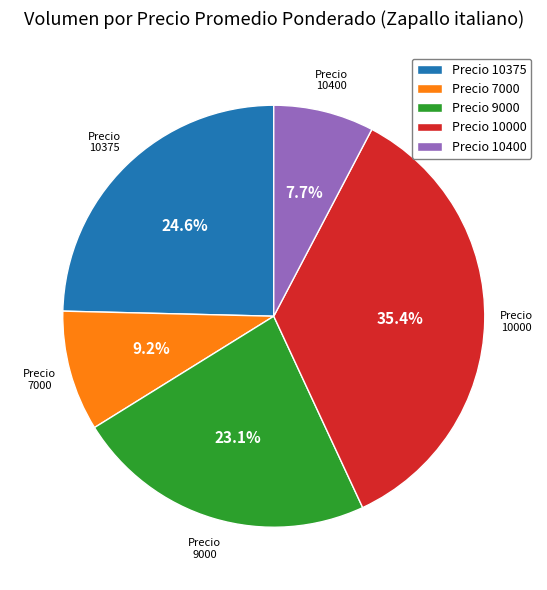

Which category has the biggest portion of the pie?

Precio 10000